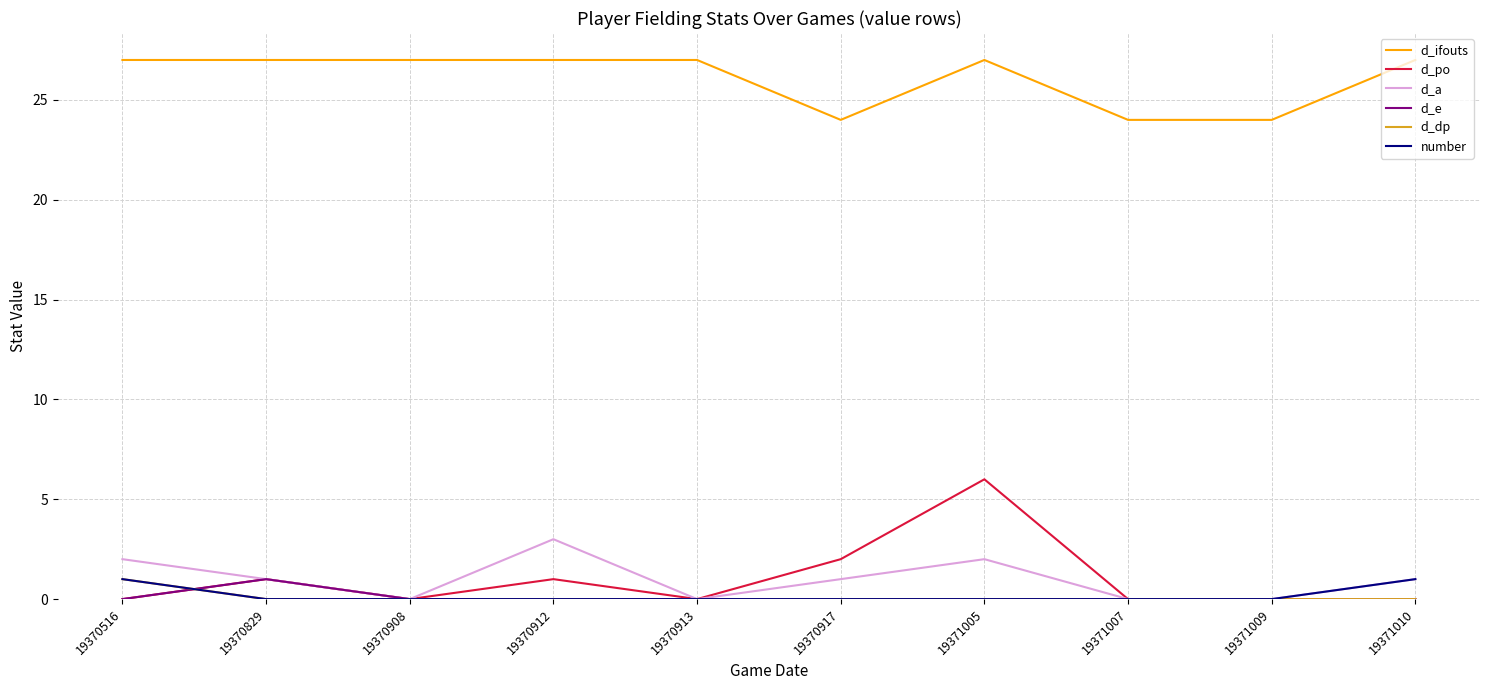

How many lines are shown in the chart?

6